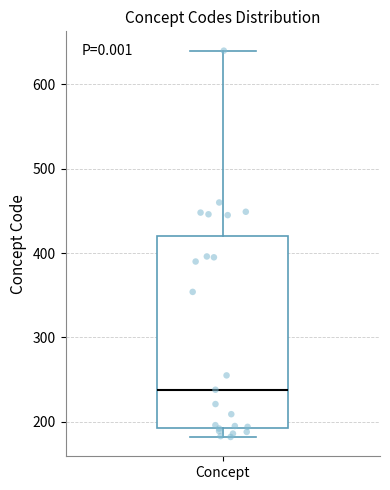

Read this box plot against the y-axis: the position of the median line, the range covered by the box, and the ends of both whiskers. The values are not printed on the chart, so give them approximately, as read against the axis.

median 240, box 190 to 420, whiskers 180 to 640